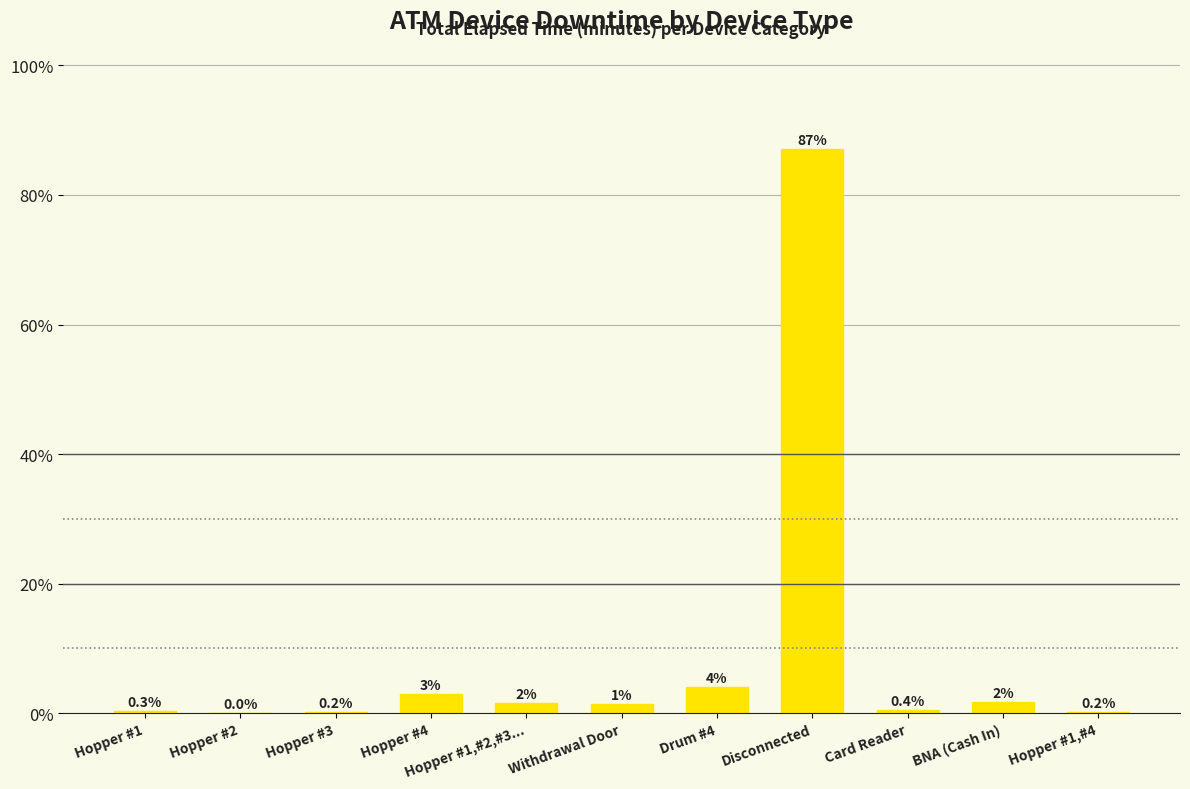

True or false: the data shows 0.2 at Hopper #3.

True